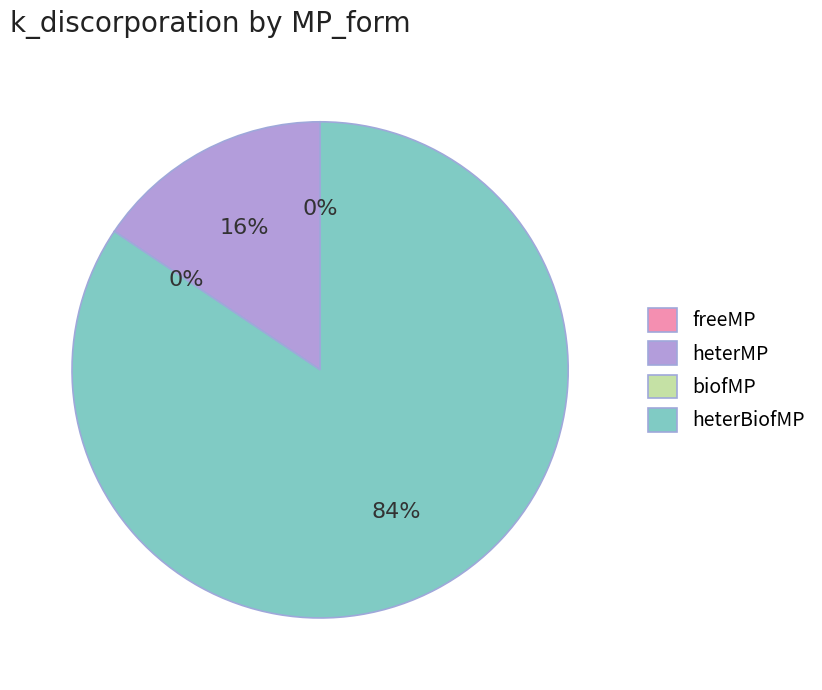

Does heterBiofMP account for over 50% of the chart?

Yes